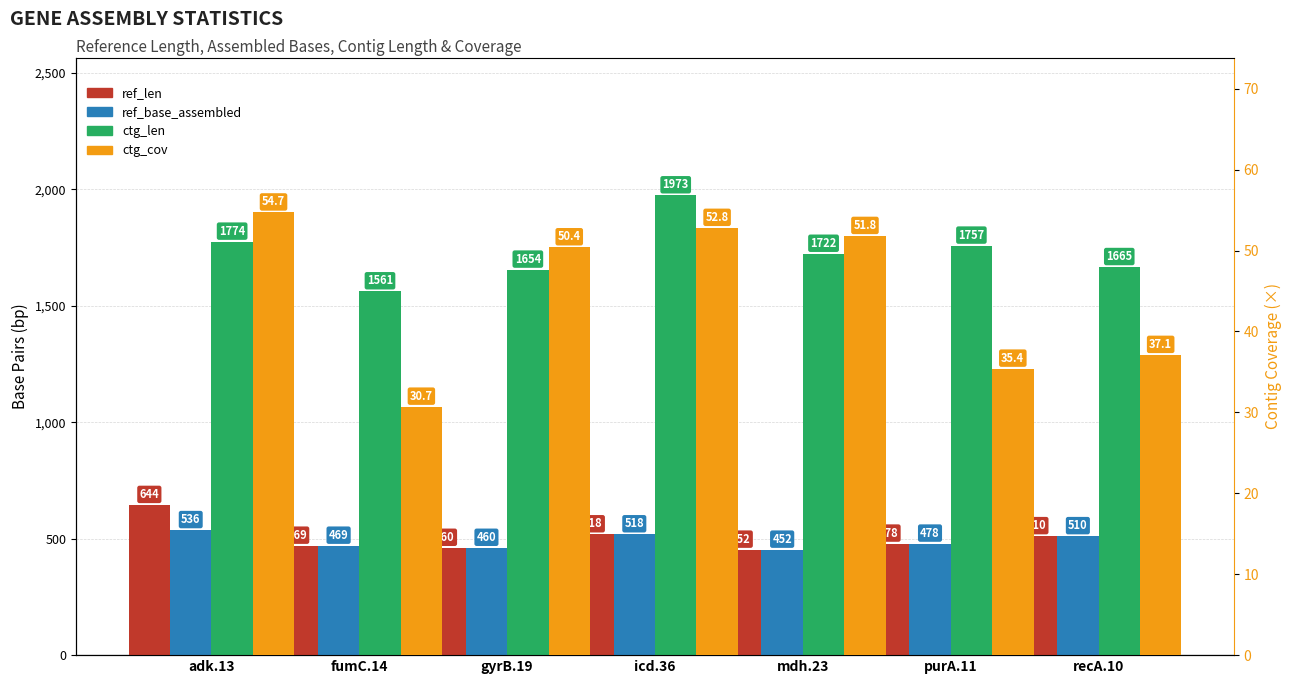

What is the value of the ref_len bar at the 4th from the left?

518.0